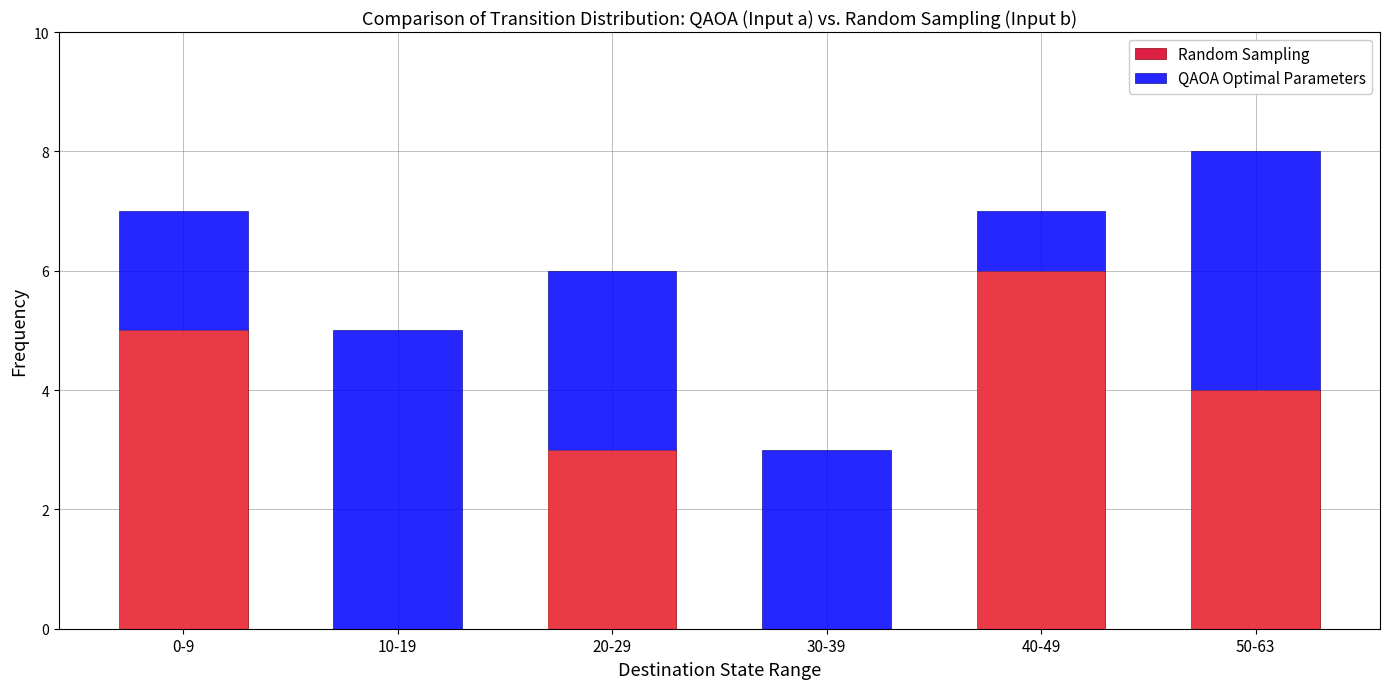

Reading left to right, transcribe all the data shown in this chart.

Random Sampling: 5	0	3	0	6	4
QAOA Optimal Parameters: 2	5	3	3	1	4